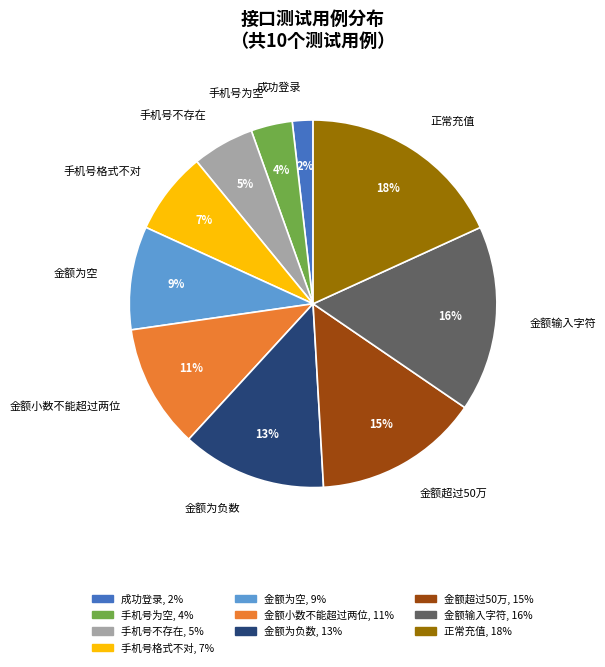

What is the largest slice in the pie chart?

正常充值